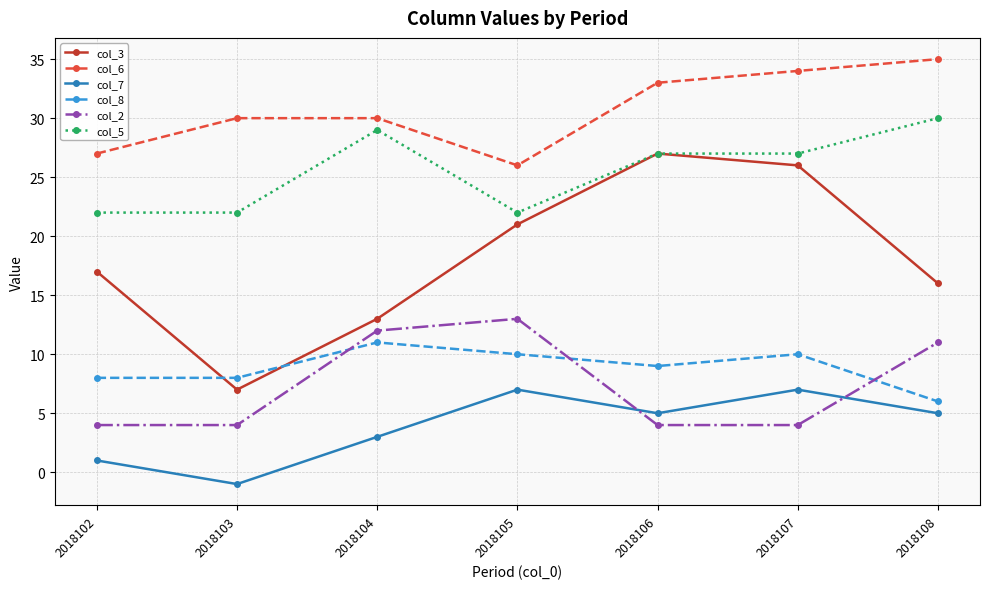

Is it true that col_7 equals 1 at 2018104?

False